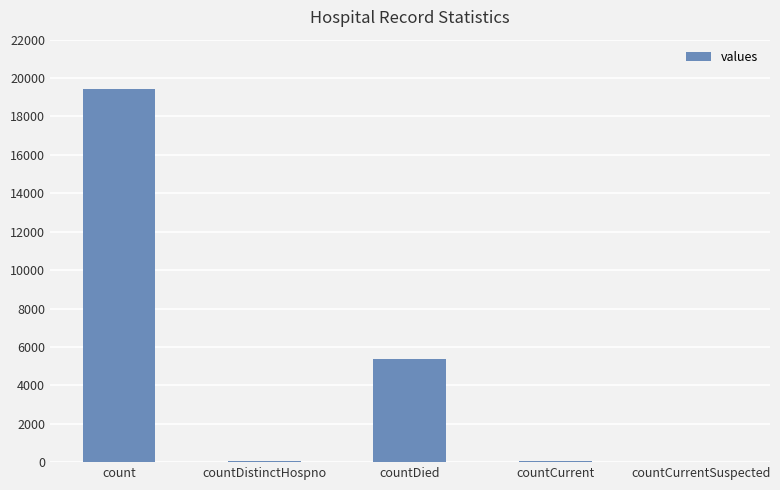

Count the number of data series in this chart.

1